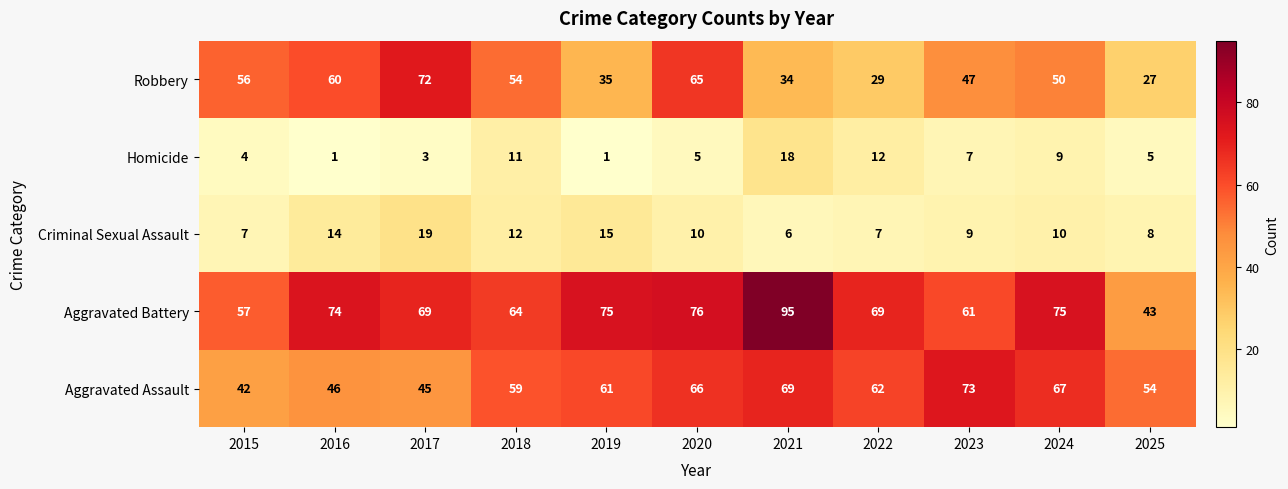

Rank the categories by Aggravated Assault value from lowest to highest.

2015, 2017, 2016, 2025, 2018, 2019, 2022, 2020, 2024, 2021, 2023